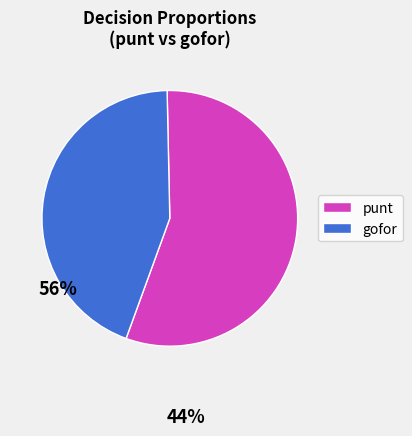

Is there any slice that represents more than half of the pie?

Yes